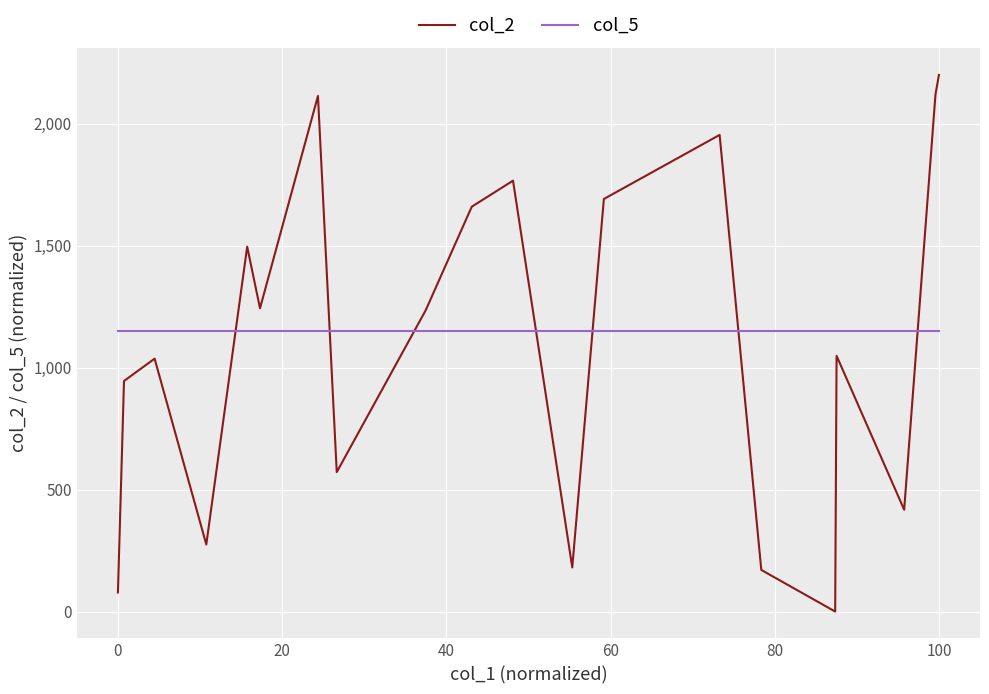

Which series has the largest range (max minus min)?

col_2